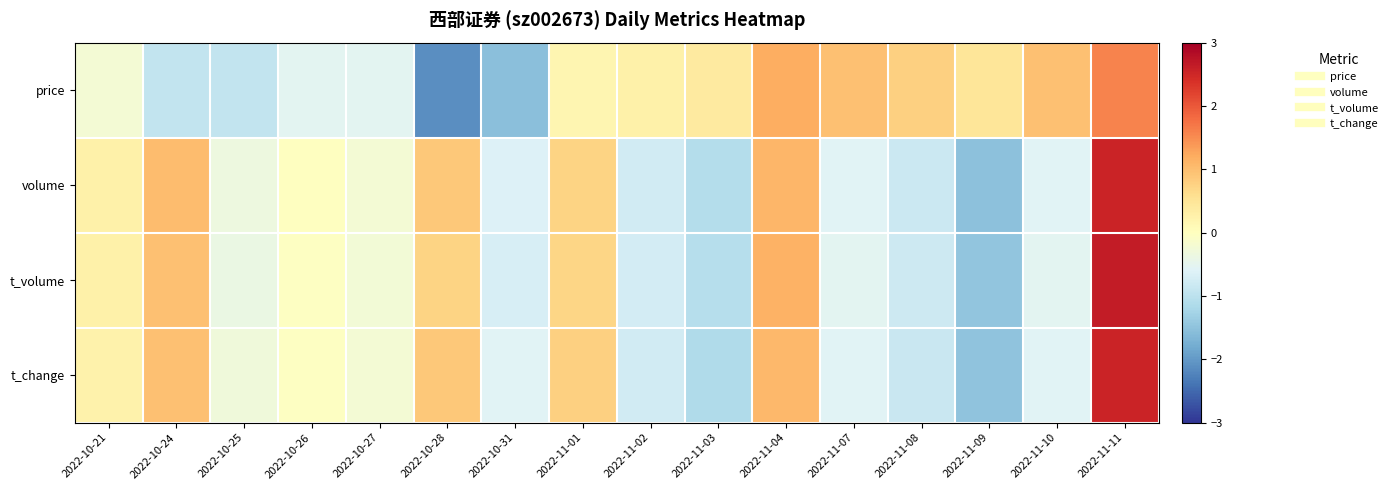

At which category does the chart reach its peak across all series?

2022-11-11